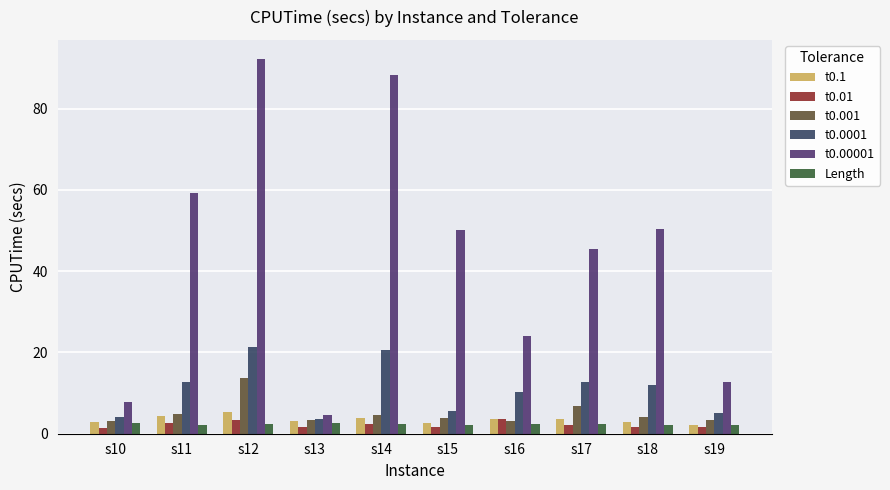

At which category is the sum across all series the highest?

s12